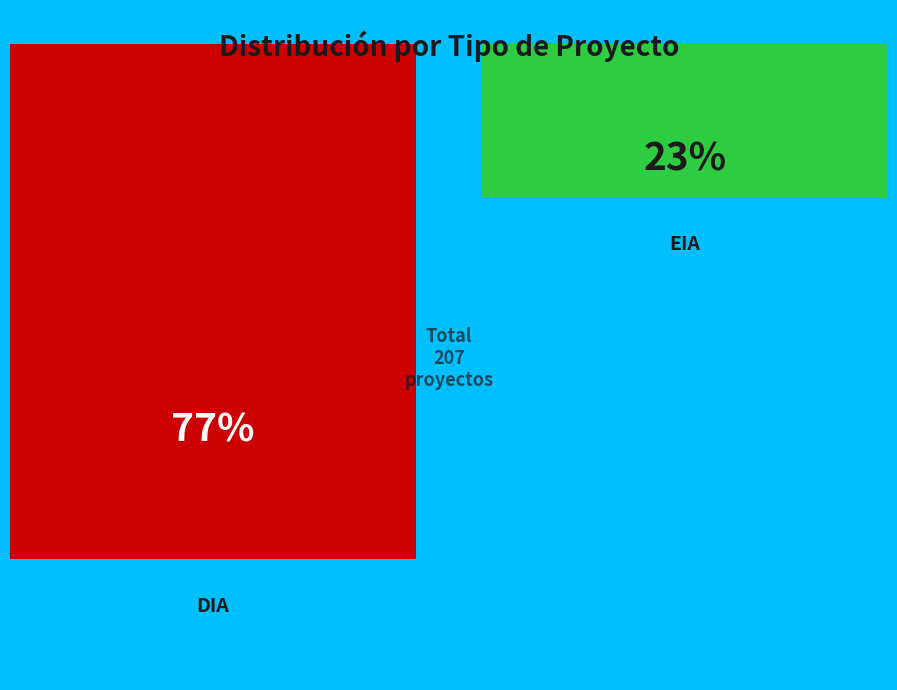

Which slice is the largest?

DIA